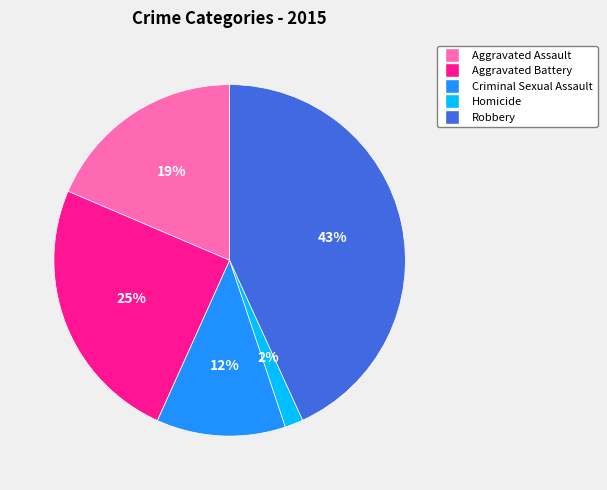

To the nearest percent, what percentage of the pie is Aggravated Assault?

19%